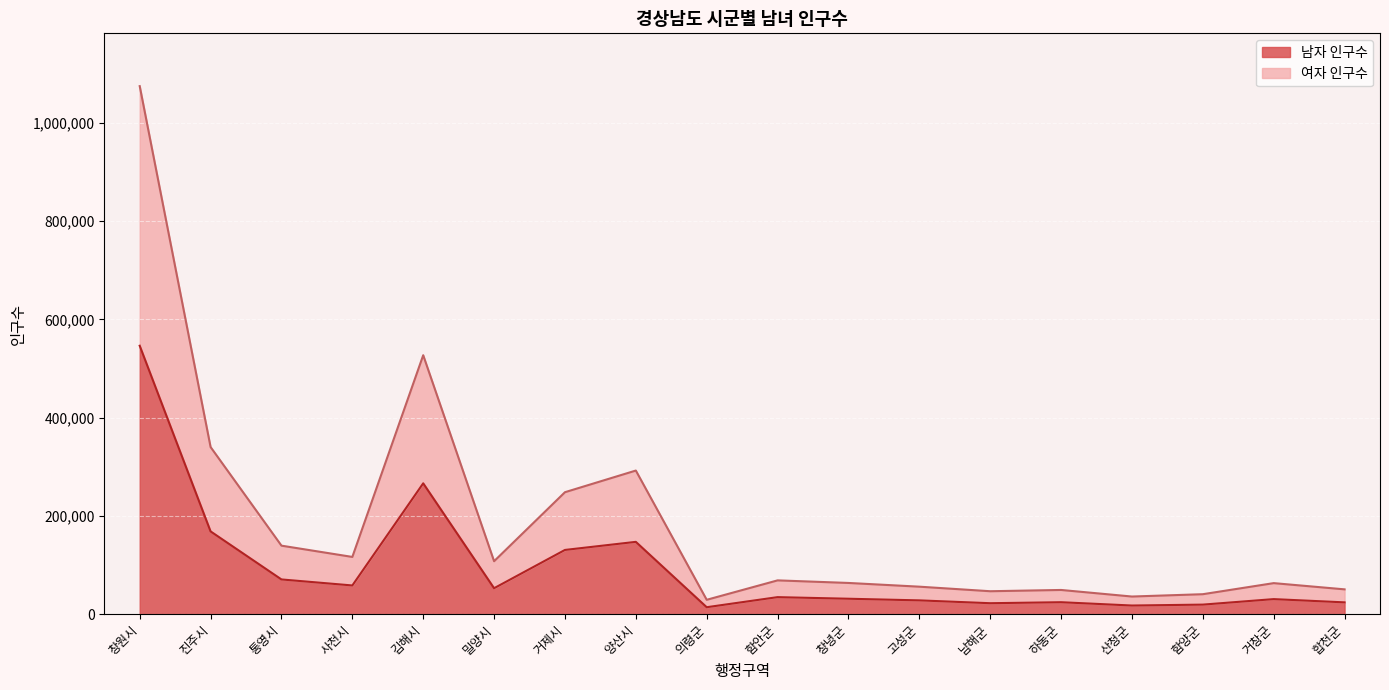

At which label does 여자 인구수 reach its minimum?

의령군